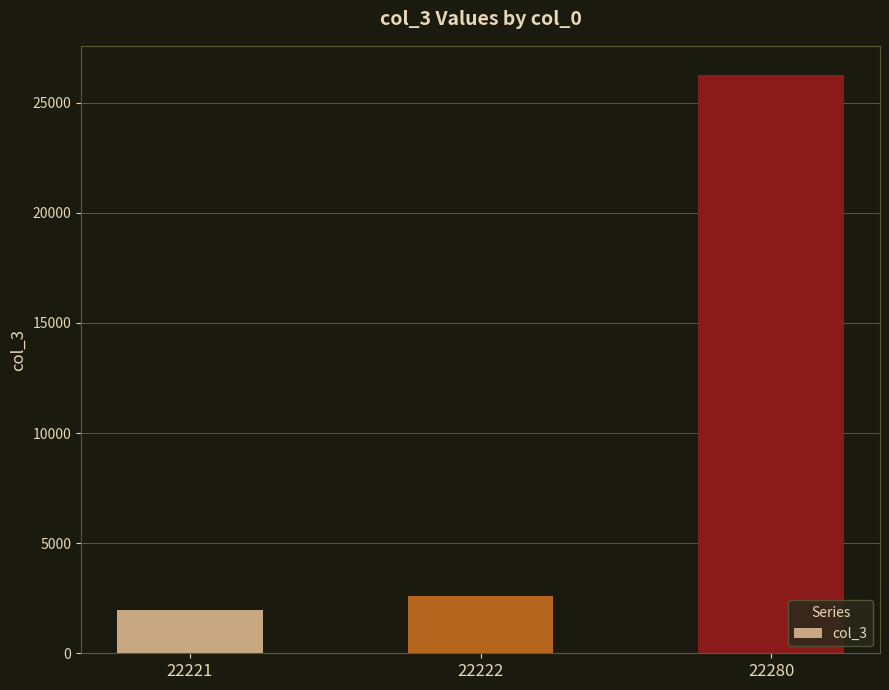

What is the maximum value shown in the chart?

26272